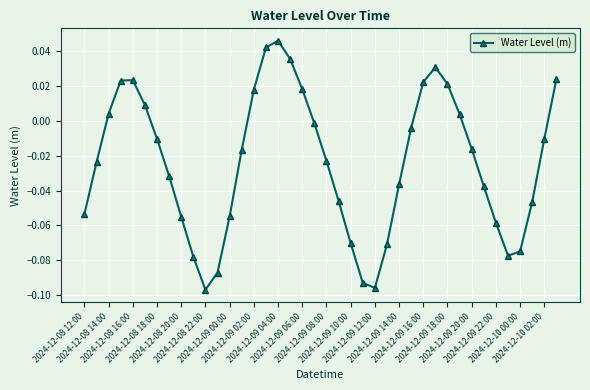

True or false: there are more than 2 points higher than both neighbors.

True